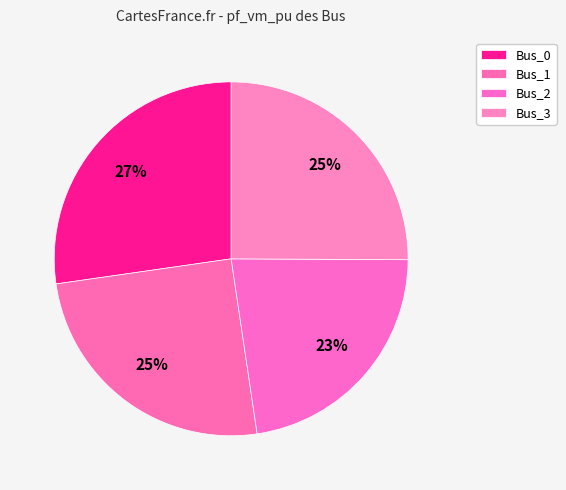

Is it true that Bus_1 is 25% of the pie?

True